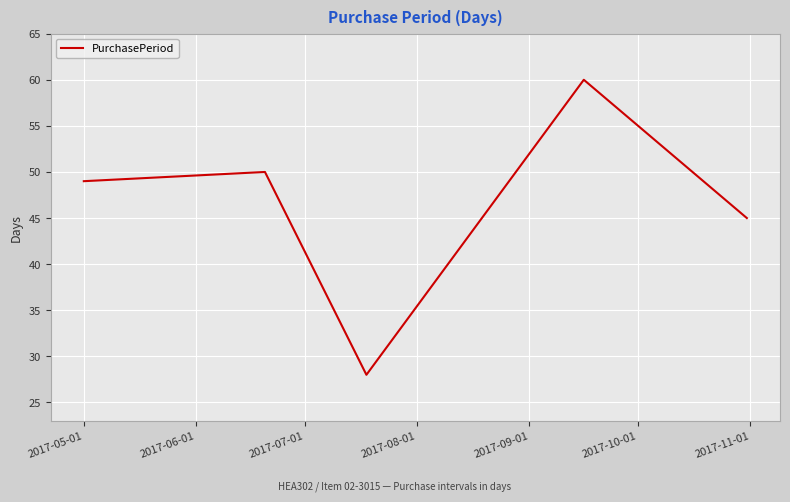

True or false: there are more than 1 points higher than both neighbors.

True